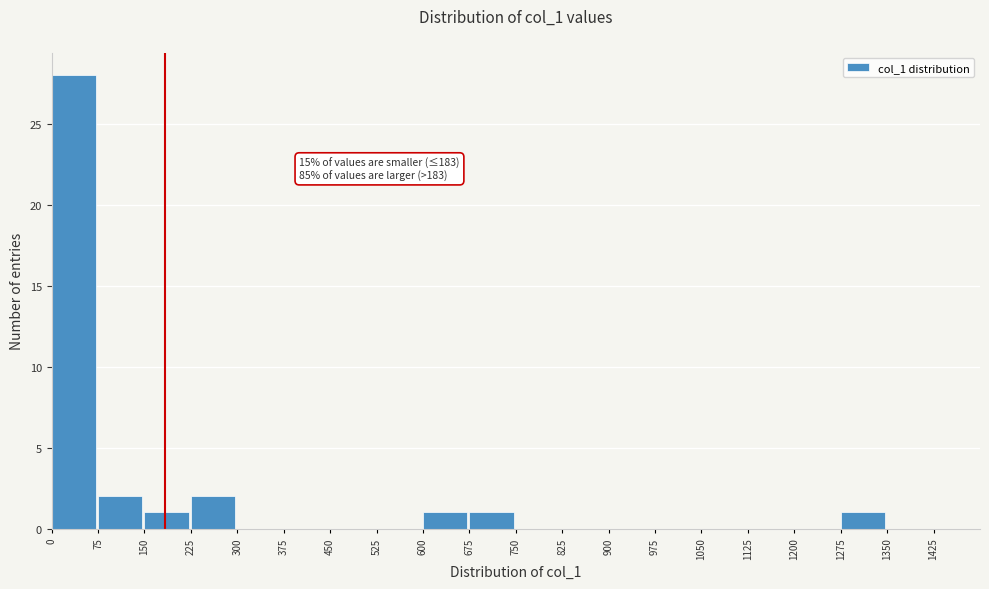

Over which range of the x-axis is the bar tallest?

0 to 75